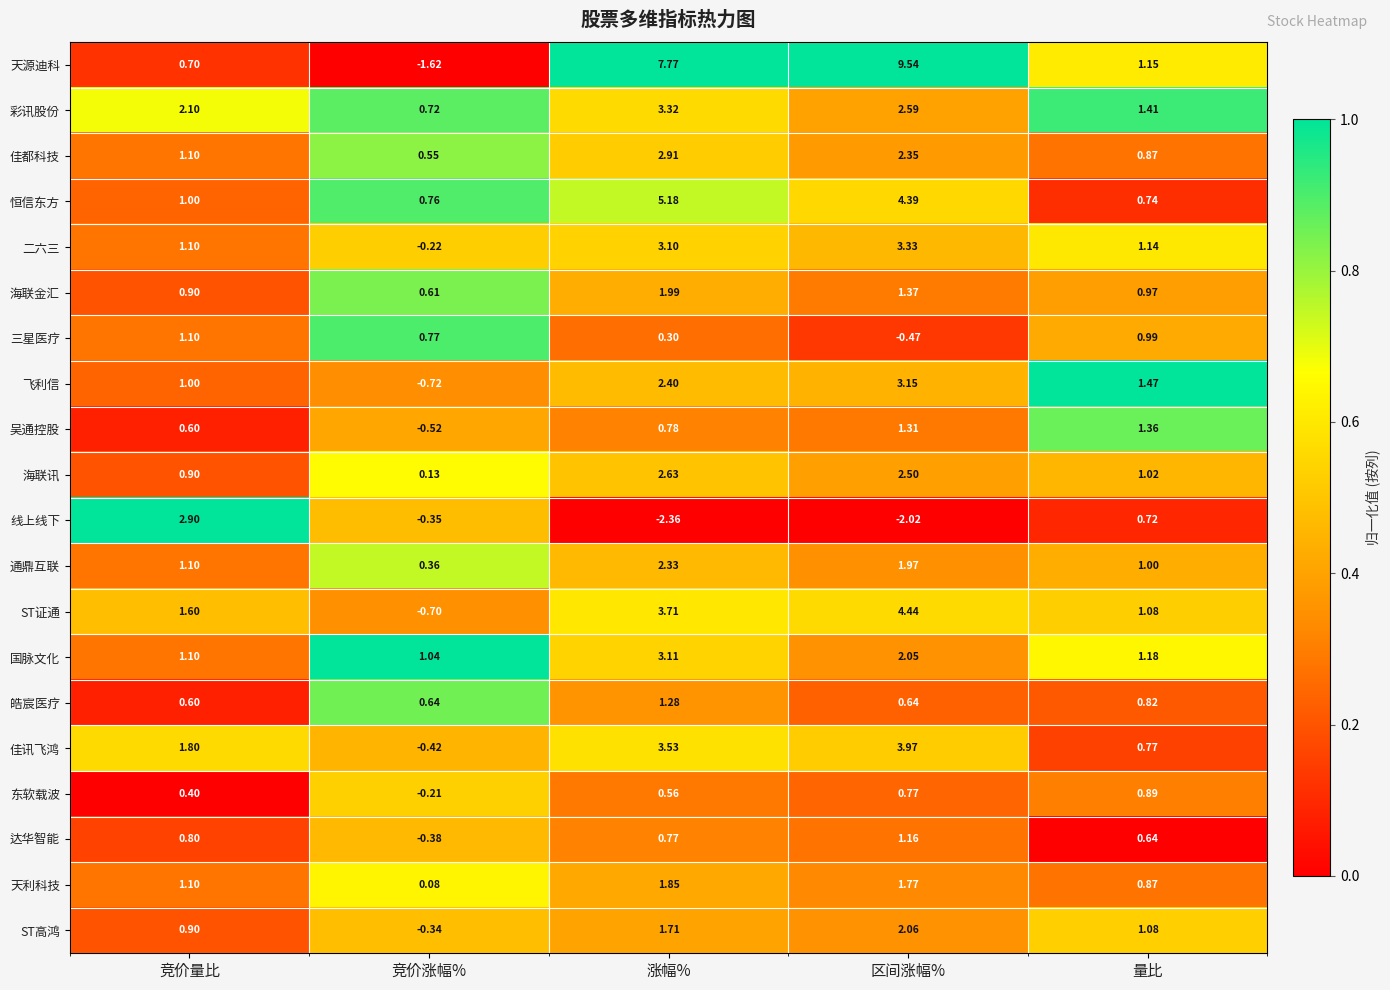

Rank the categories by 东软载波 value from lowest to highest.

竞价涨幅%, 竞价量比, 涨幅%, 区间涨幅%, 量比